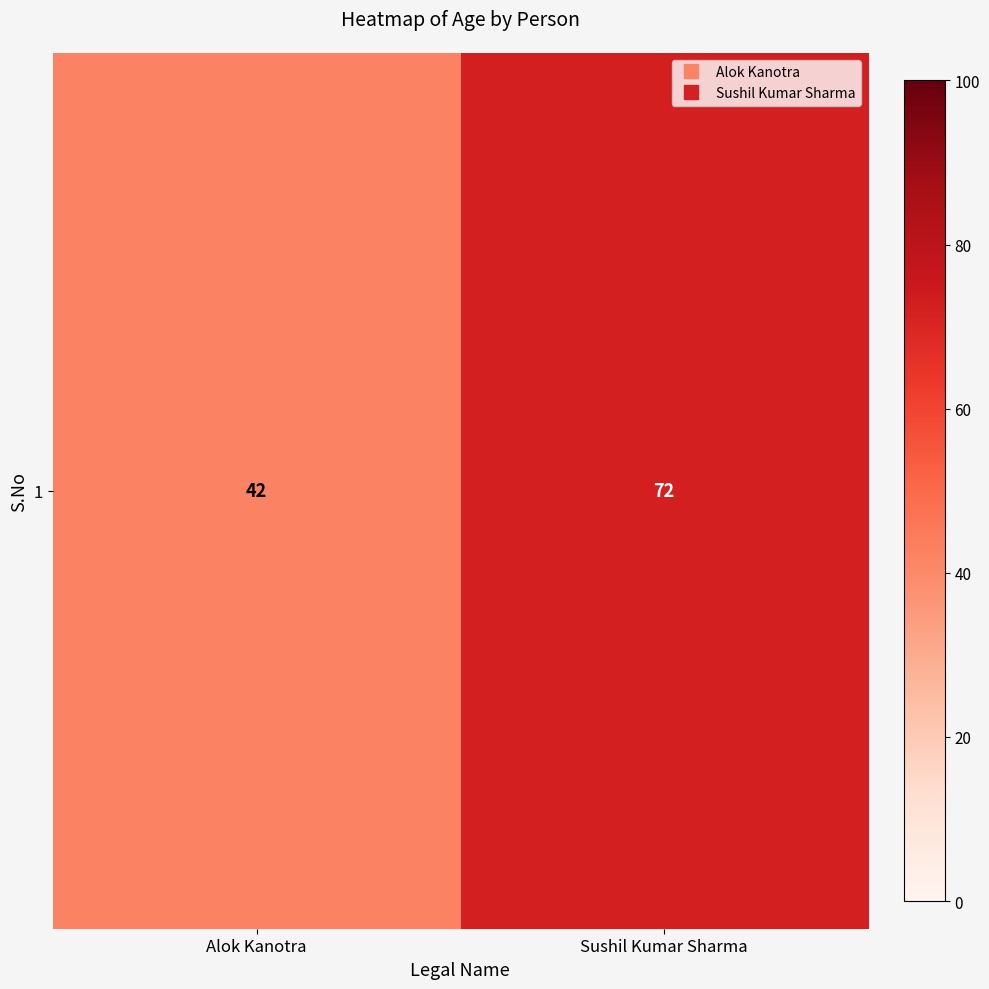

Approximately how many times larger is the value at Alok Kanotra compared to Sushil Kumar Sharma?

0.6